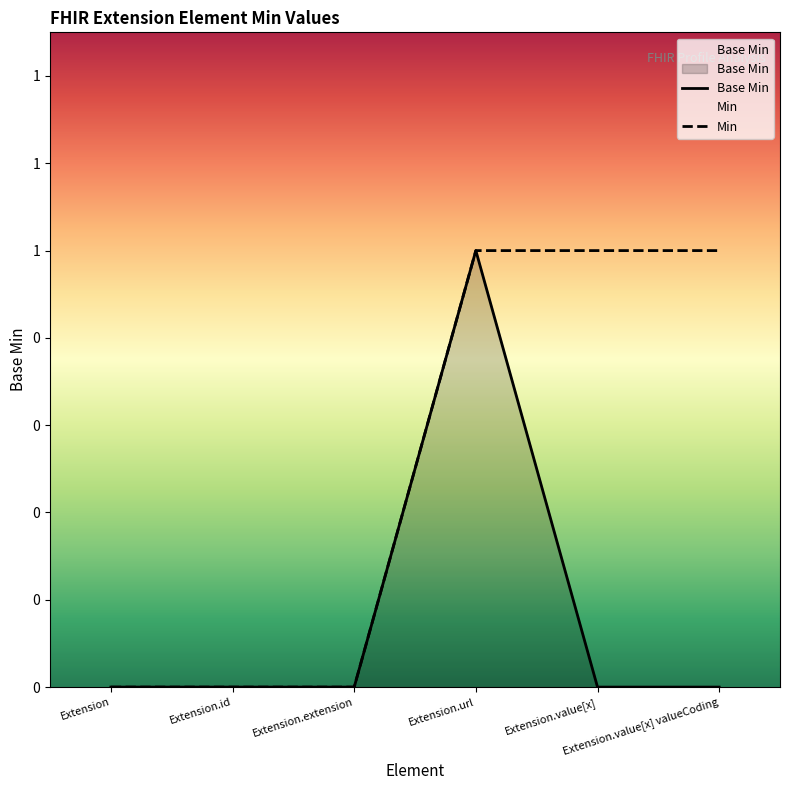

True or false: Min has more than 0 interior local peaks.

False